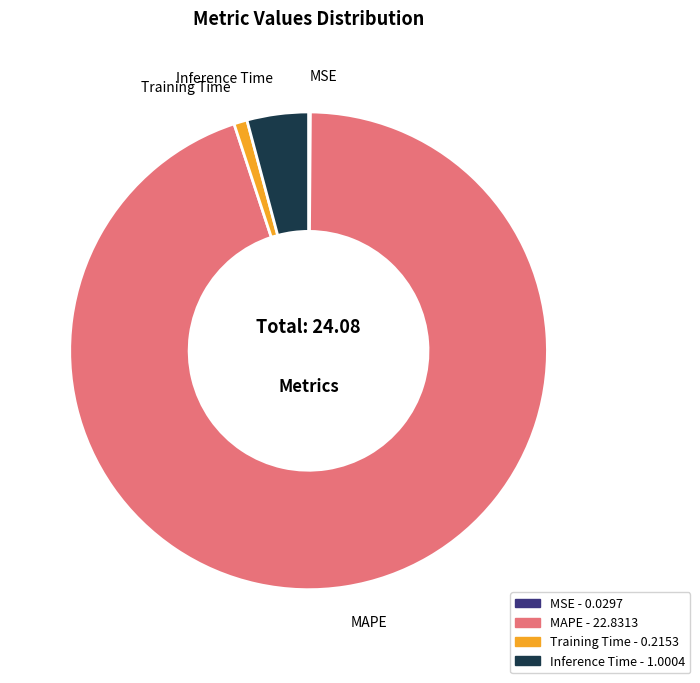

Which has a higher value, MAPE or Inference Time?

MAPE